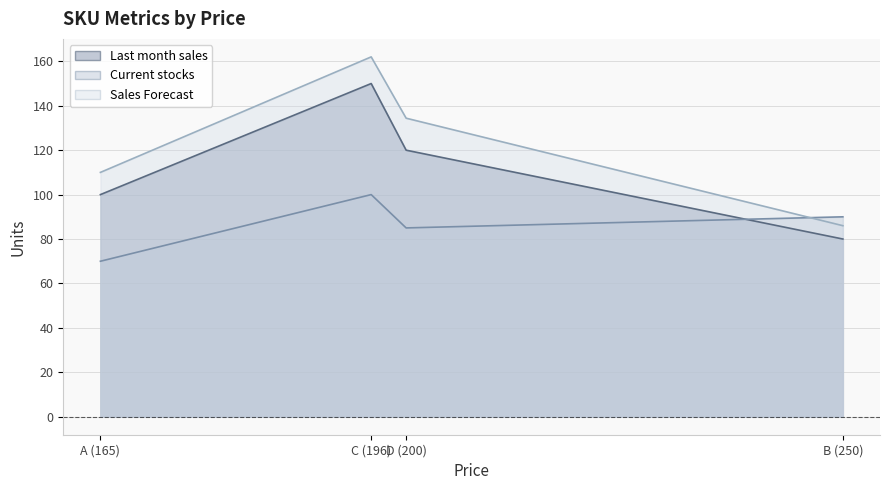

What is the lowest value of the Current stocks series?

70.0